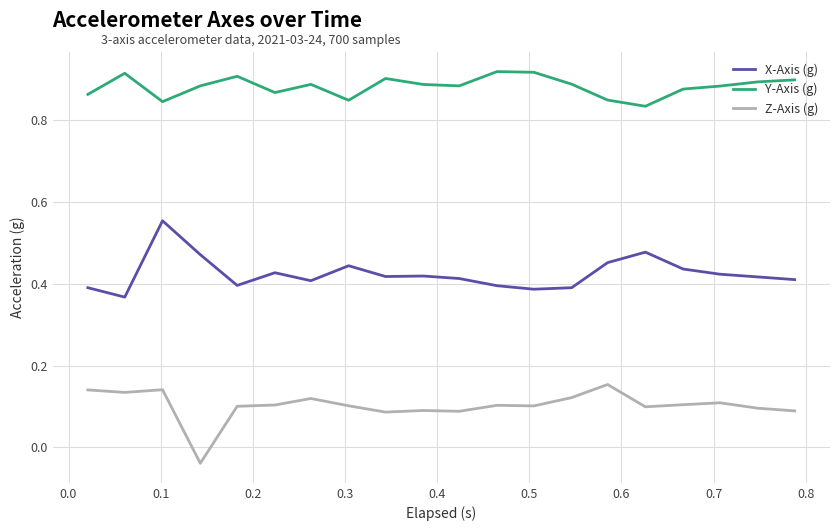

Rank the series by their average value, from lowest to highest.

Z-Axis (g), X-Axis (g), Y-Axis (g)